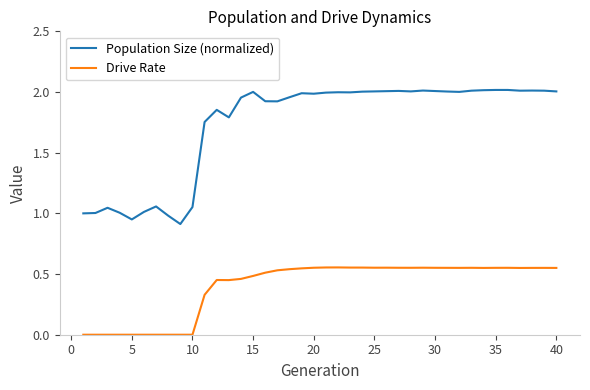

Which series has the largest range (max minus min)?

Population Size (normalized)